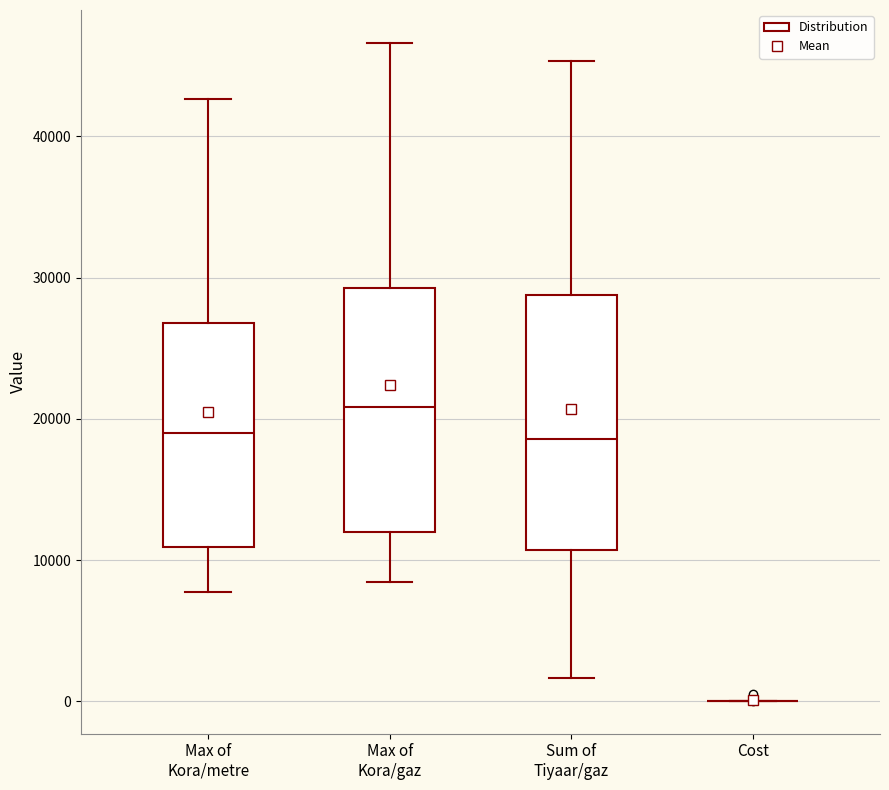

Reading left to right, transcribe this box plot: for each box, give where its median line is, the range the box spans, and where its two whiskers end, as read against the y-axis. The values are not printed on the chart, so give them approximately, as read against the axis.

Max of Kora/metre: median 19000, box 11000 to 27000, whiskers 8000 to 43000
Max of Kora/gaz: median 21000, box 12000 to 29000, whiskers 8000 to 47000
Sum of Tiyaar/gaz: median 19000, box 11000 to 29000, whiskers 2000 to 45000
Cost: box collapsed to a line at 0, whiskers 0 to 0